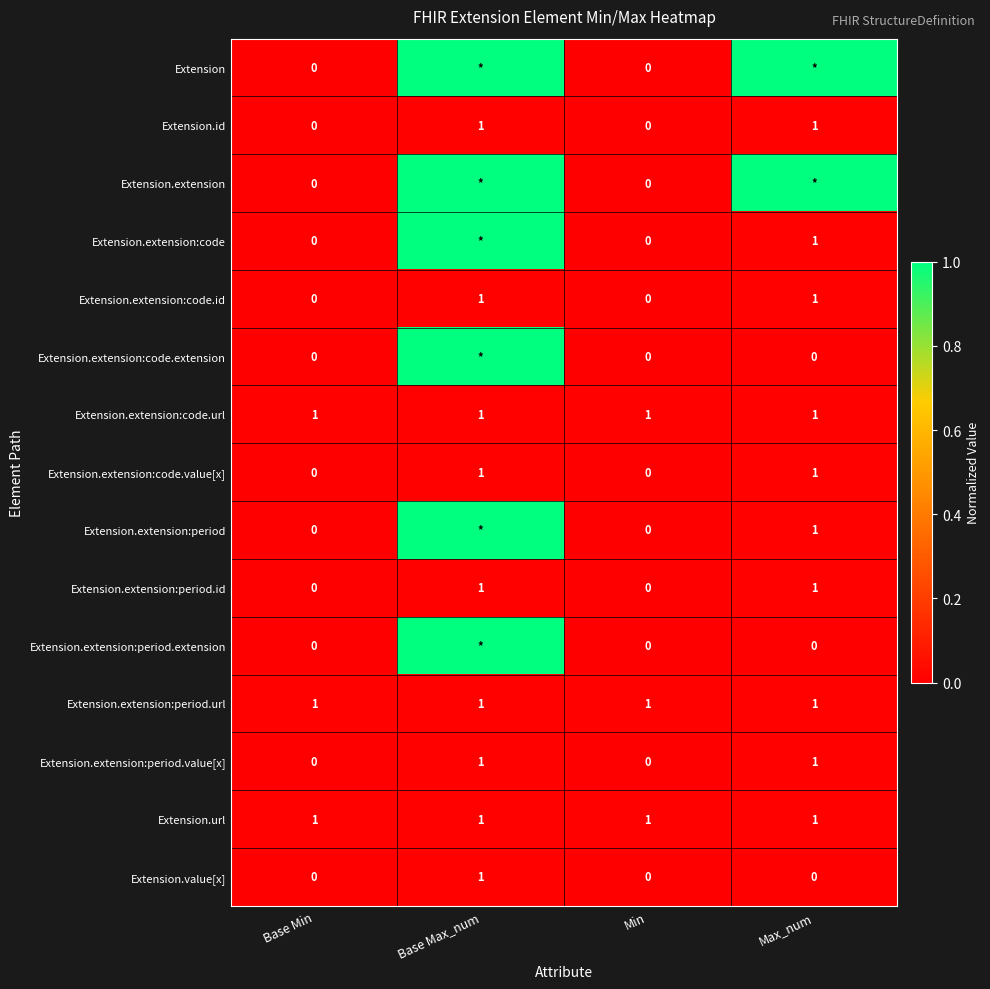

Between Max_num and Base Max_num, which is larger?

Max_num